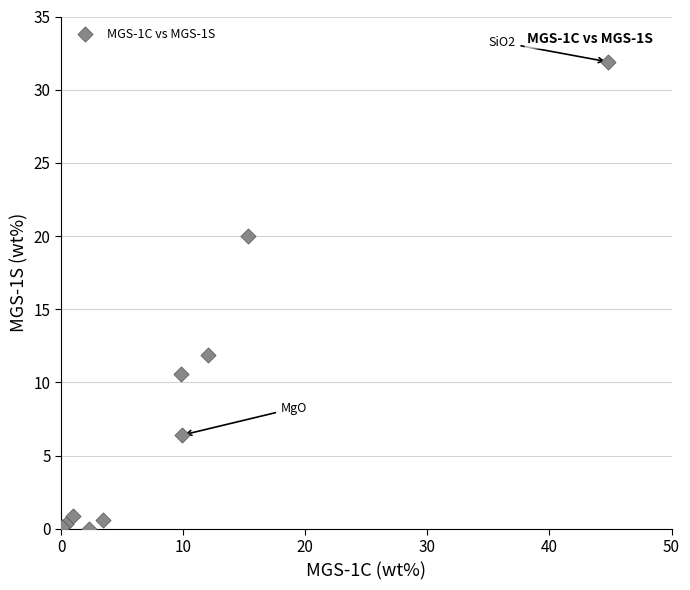

What Y value in the scatter plot is closest to 15?

11.9